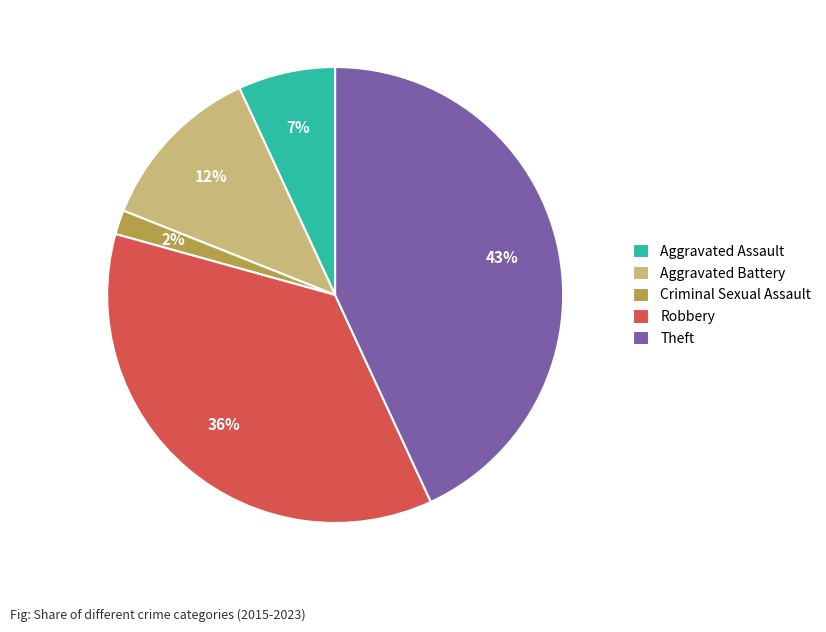

What is the ratio of the value at Theft to the value at Aggravated Battery?

3.6